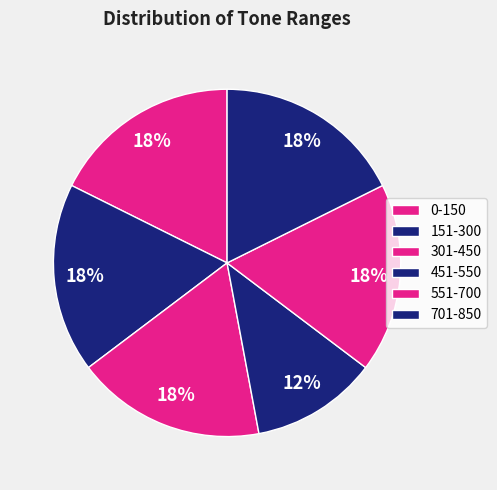

Is 301-450 the majority of the pie?

No